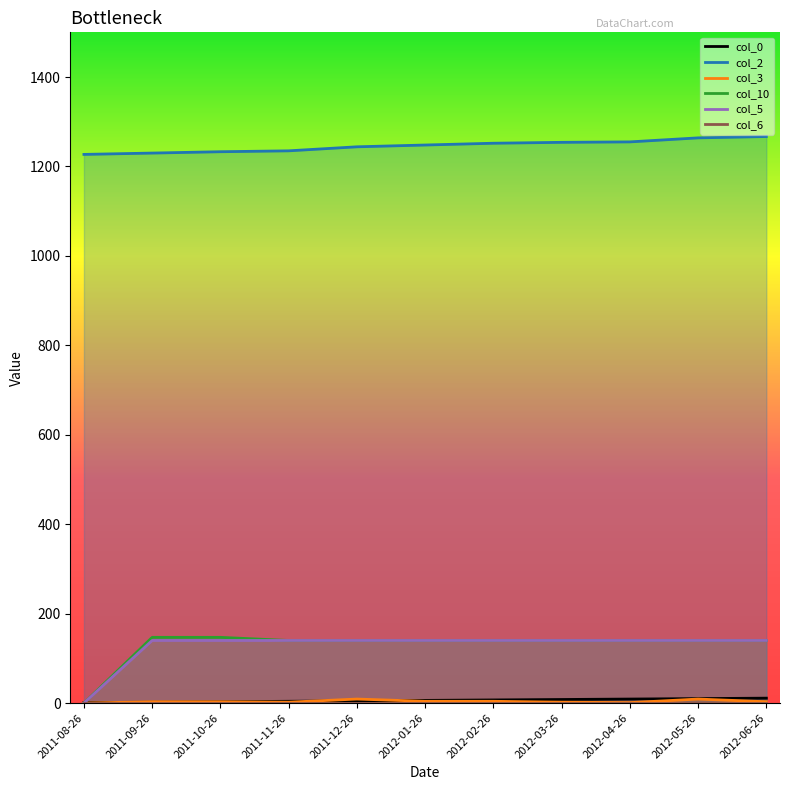

What is the greatest value displayed?

1267